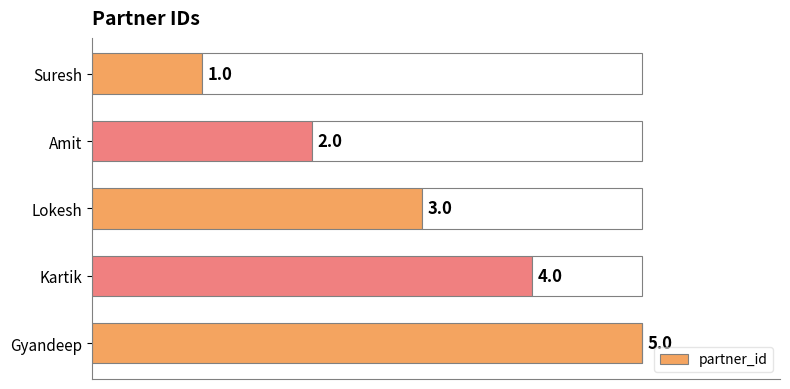

Rank the categories by partner_id value from lowest to highest.

Suresh, Amit, Lokesh, Kartik, Gyandeep